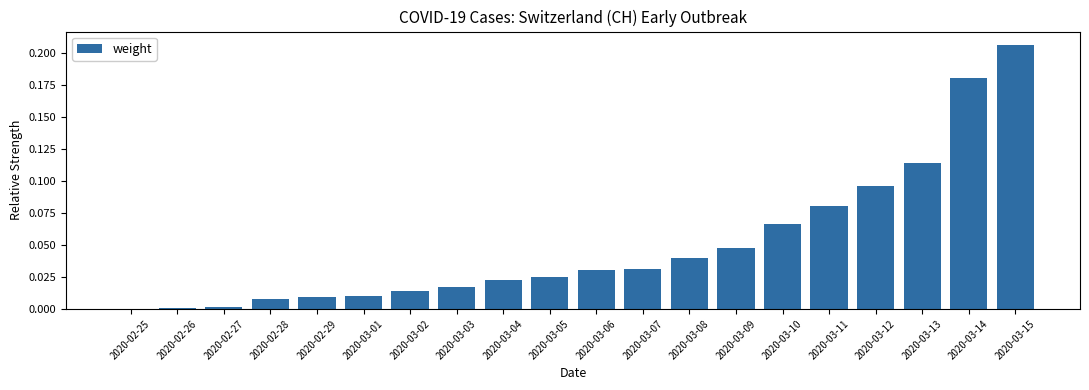

The value at 2020-03-06 is 0.0. True or false?

True